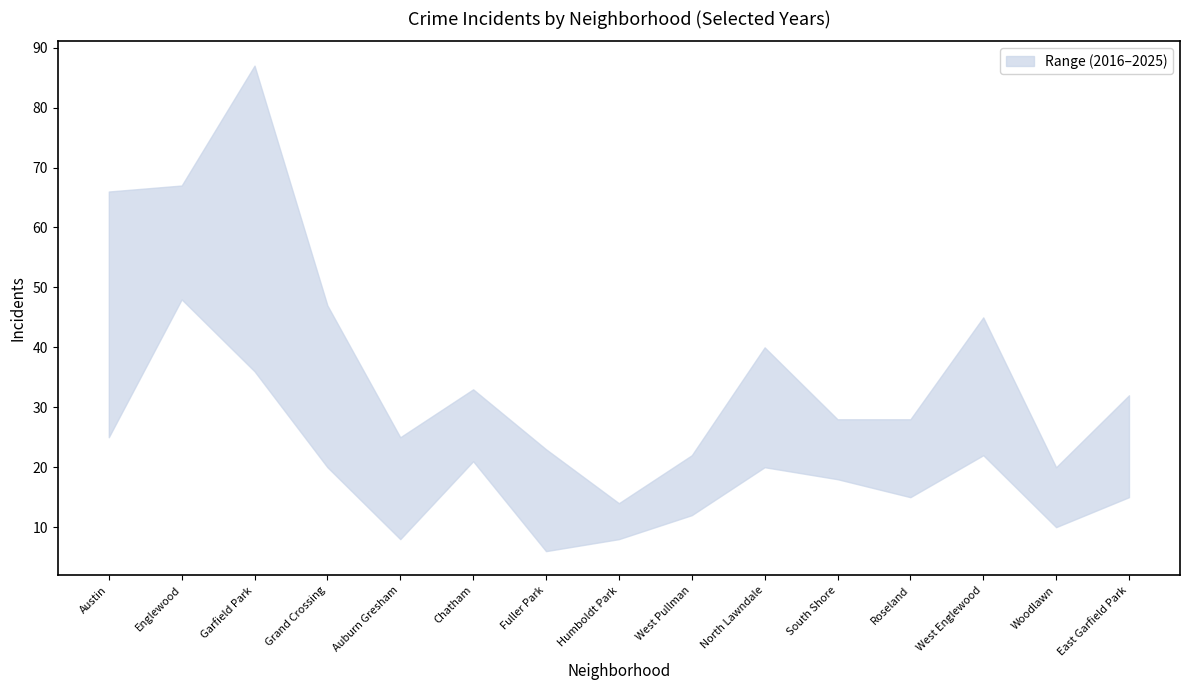

How many categories are shown in the chart?

15